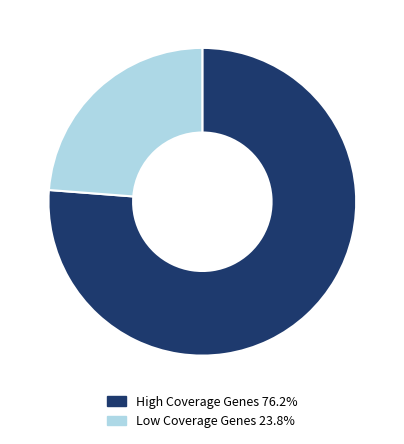

What is the ratio of the value at High Coverage Genes 76.2% to the value at Low Coverage Genes 23.8%?

3.2